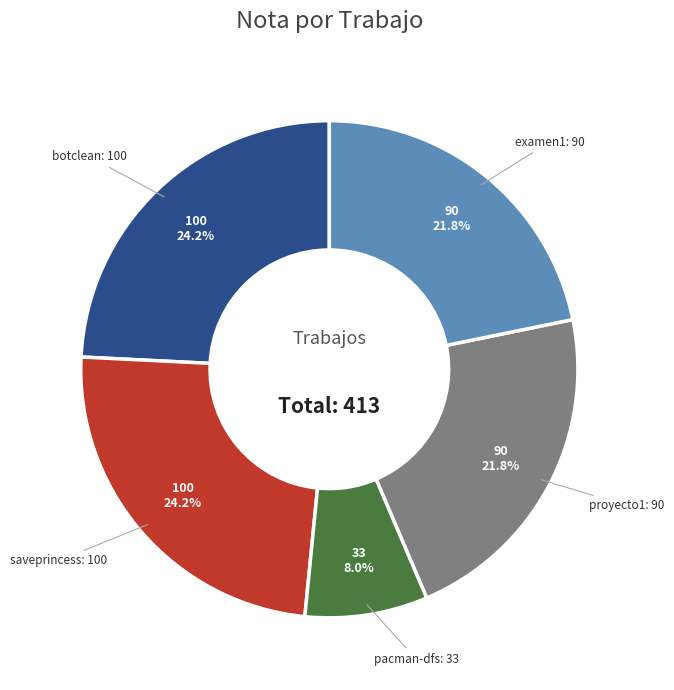

To the nearest percent, what is the difference between the largest and smallest slice percentages?

16%